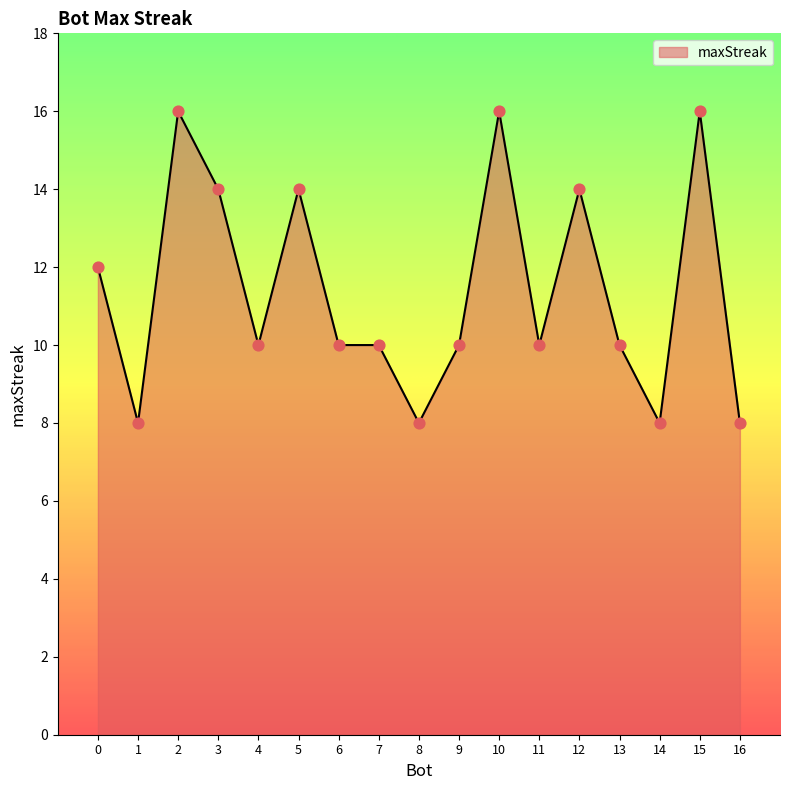

What is the change in value from 6 to 16?

-2